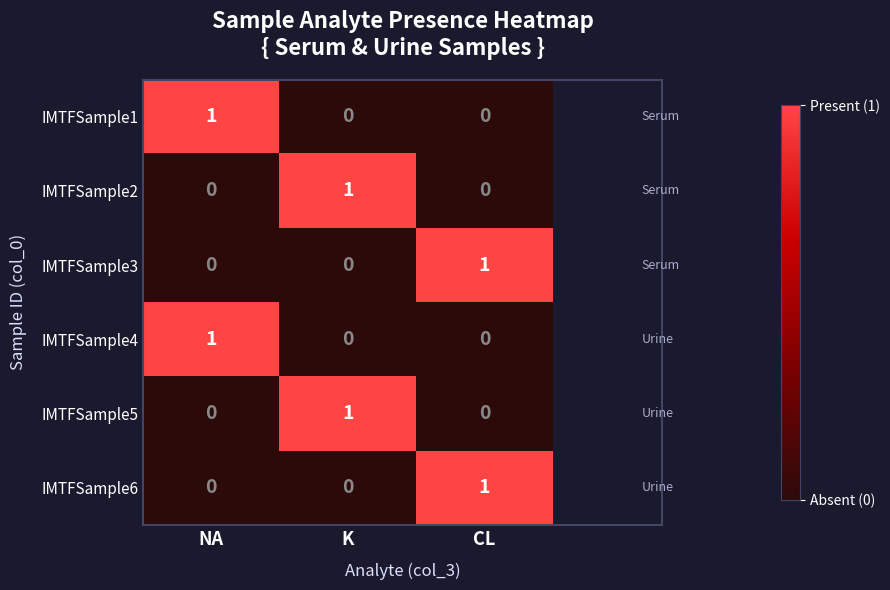

The value of IMTFSample6 at CL is 1. True or false?

True